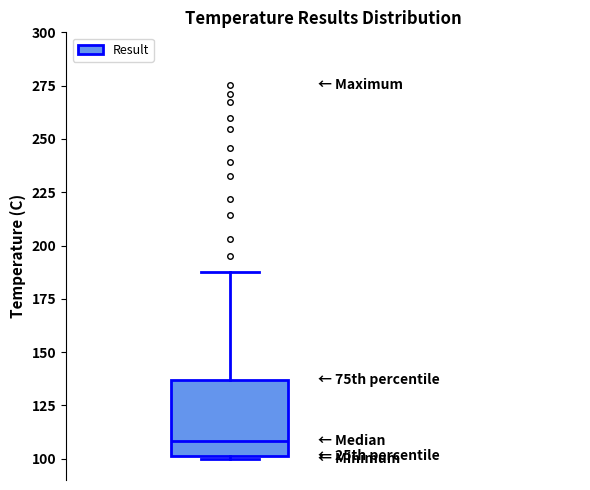

Transcribe this box plot: give where the median line is, the range the box spans, and where the two whiskers end, as read against the y-axis. The values are not printed on the chart, so give them approximately, as read against the axis.

median 110, box 100 to 135, whiskers 100 to 190